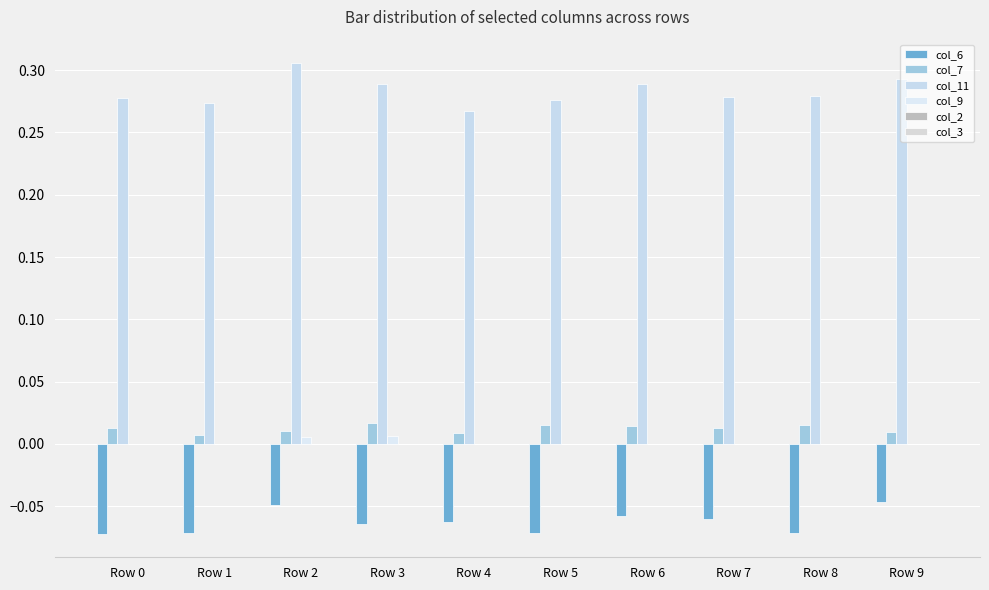

What is the greatest value displayed?

0.3